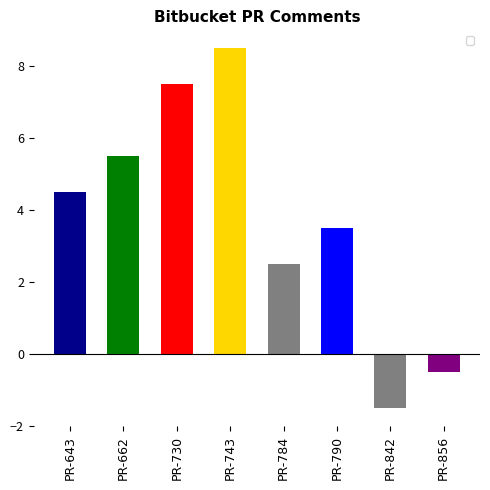

Reading left to right, list all the values displayed in this chart.

PR-643=4.5	PR-662=5.5	PR-730=7.5	PR-743=8.5	PR-784=2.5	PR-790=3.5	PR-842=-1.5	PR-856=-0.5